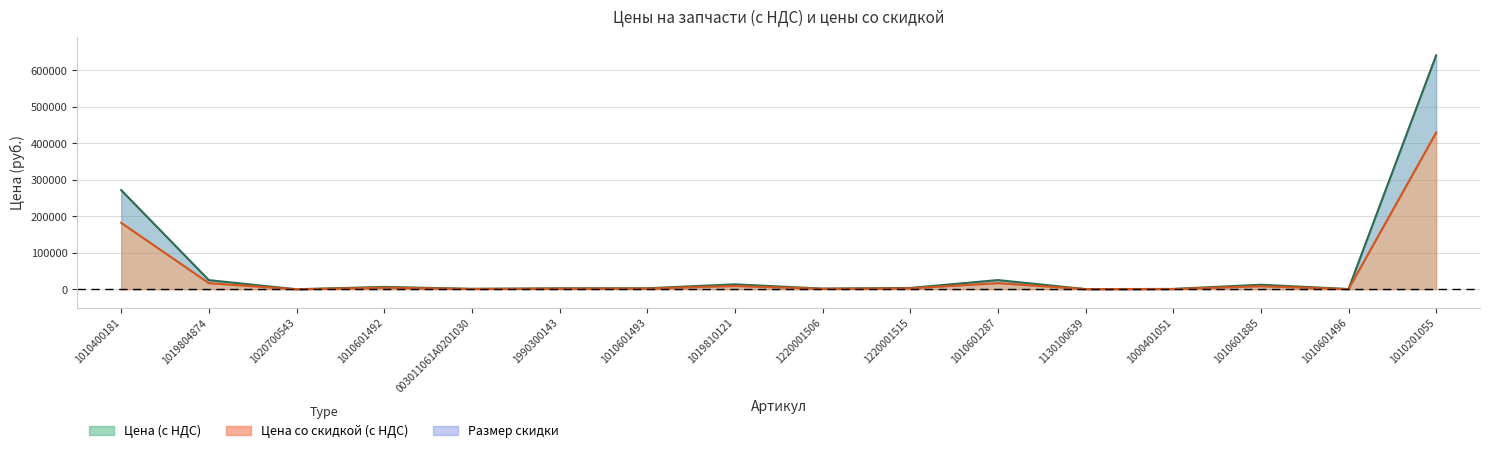

True or false: Цена (с НДС) and Цена со скидкой (с НДС) intersect in this chart.

False